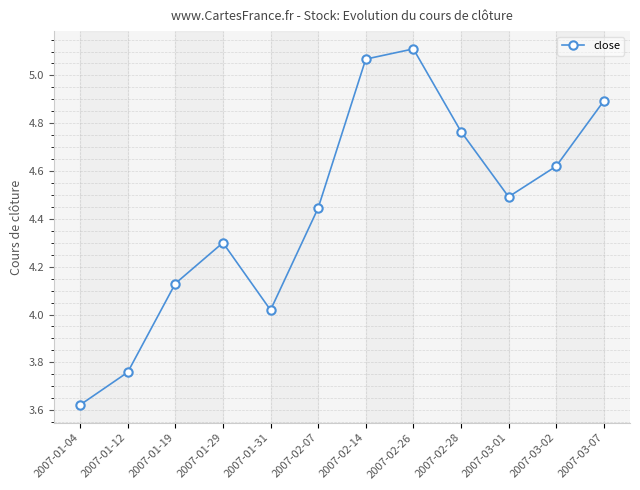

Is it true that the value at 2007-01-12 is 1.9?

False